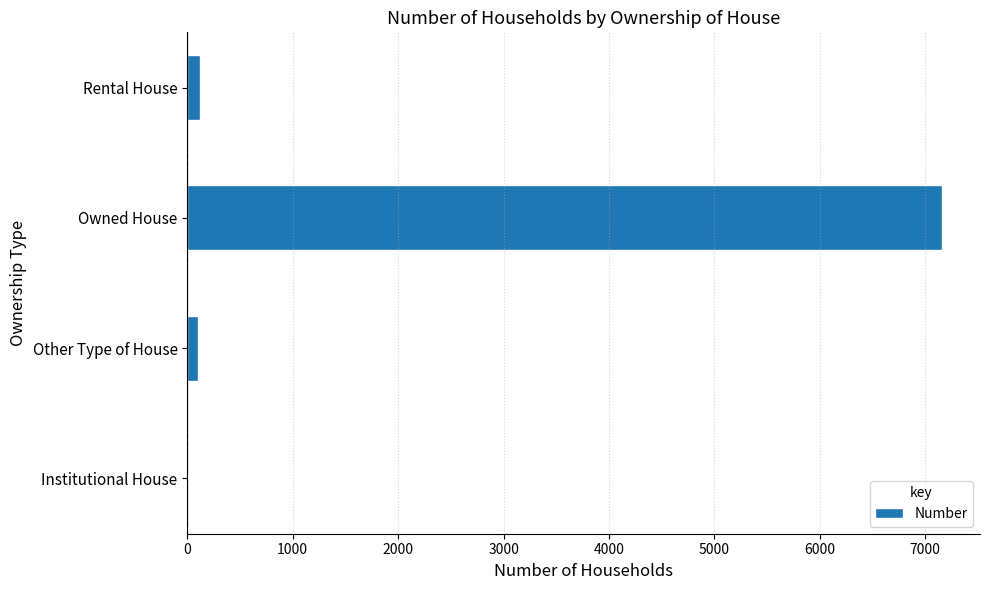

Are the bars horizontal?

Yes